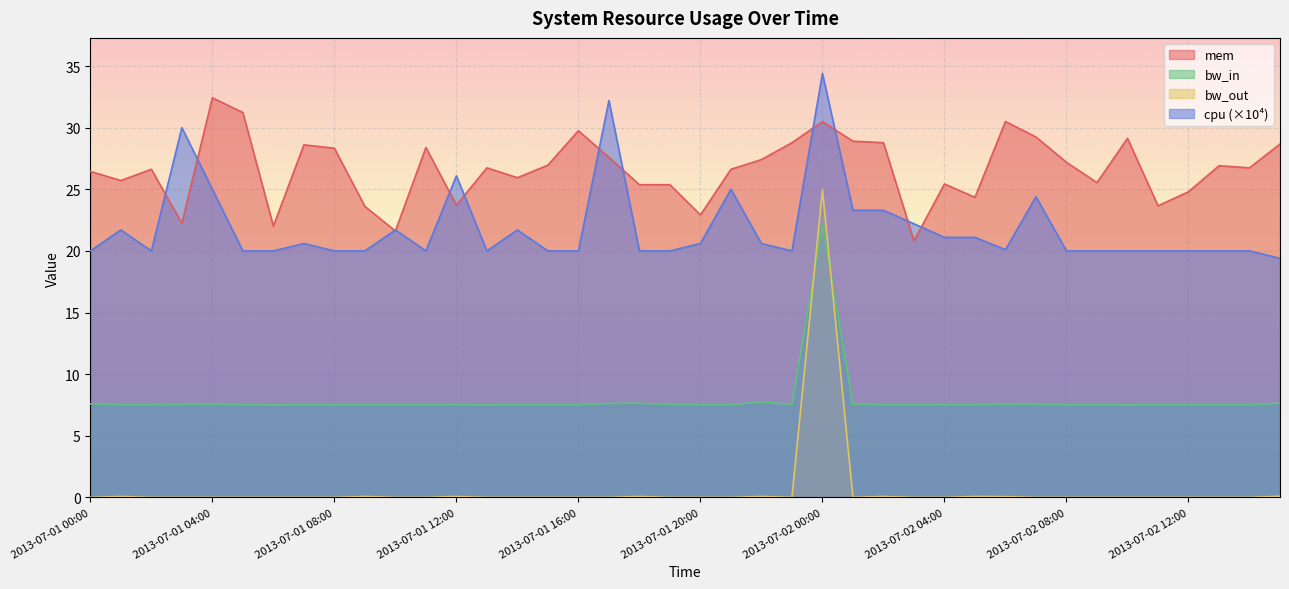

What is the value of the mem point at the 26th from the left?

28.9